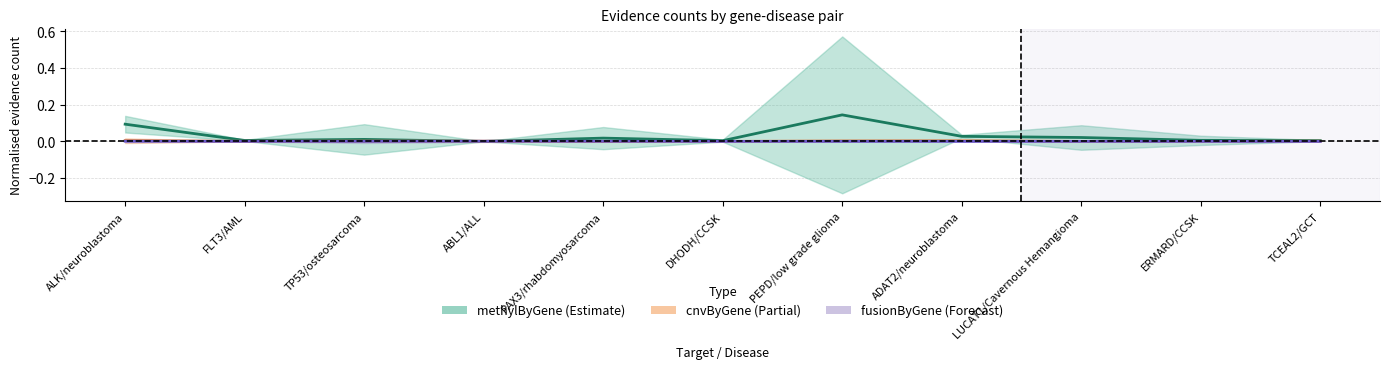

The methylByGene_line series shows 0.0 at PAX3/rhabdomyosarcoma. True or false?

True